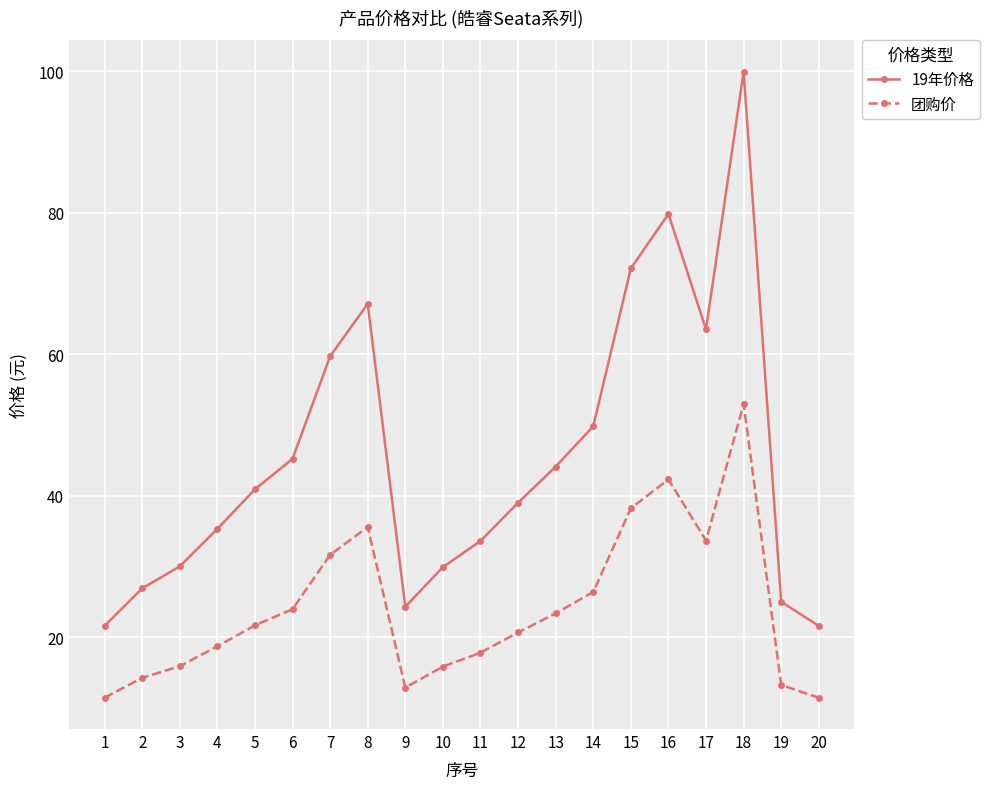

How many interior local peaks does the 19年价格 series have?

3